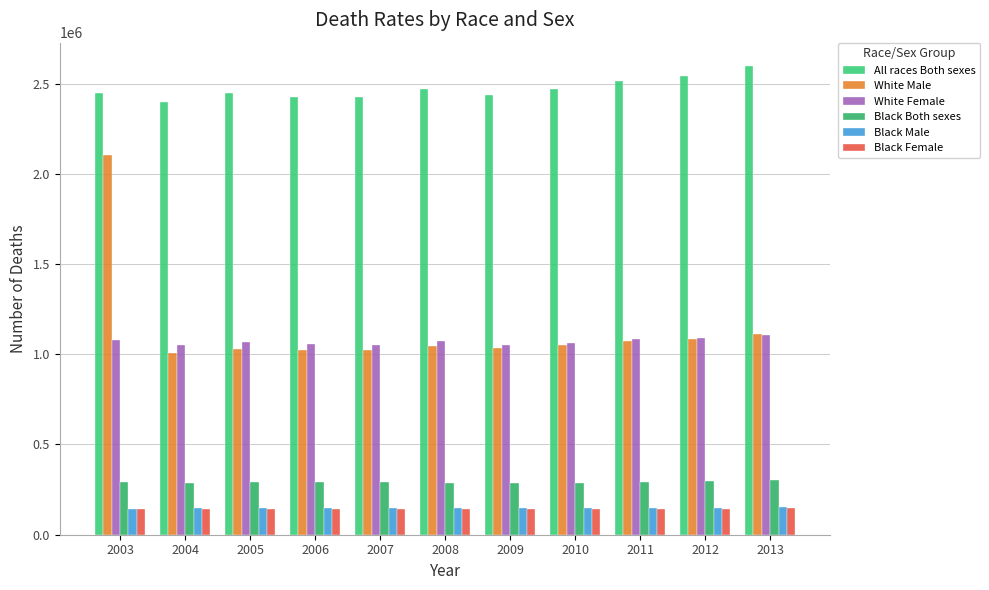

What is the approximate value of Black Female at 2006, to the nearest 10?

141370